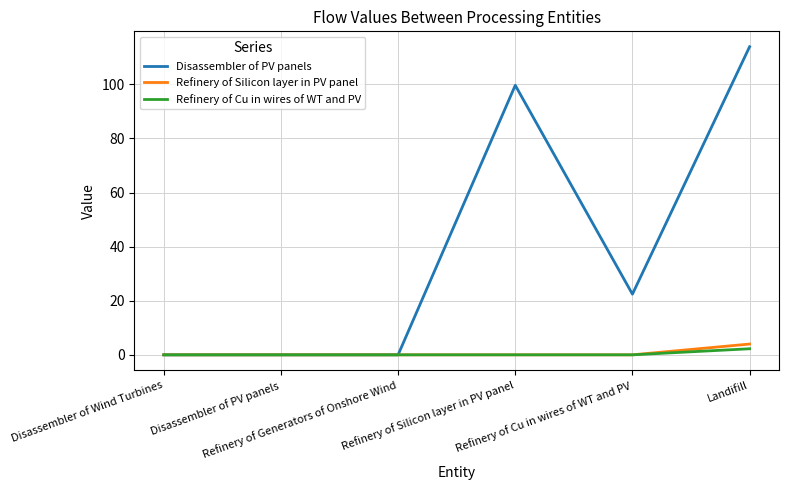

What is the average value of the Refinery of Cu in wires of WT and PV series?

0.4